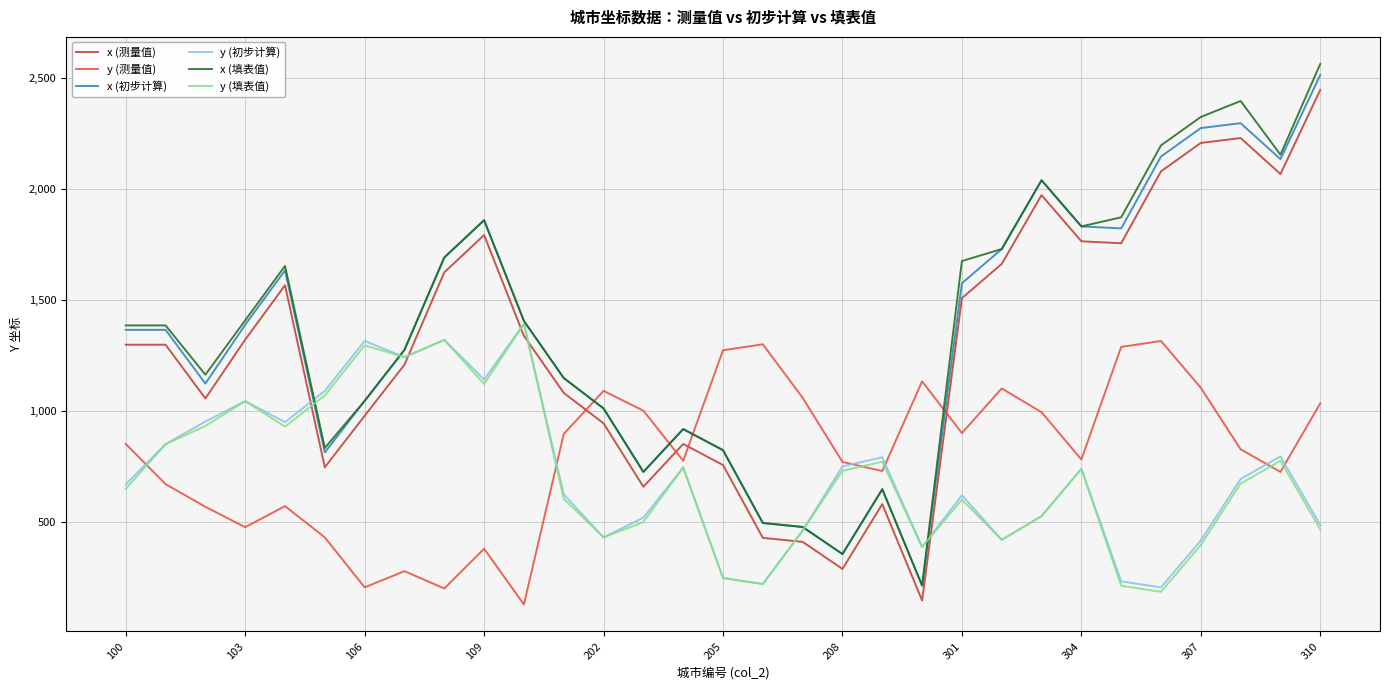

What is the minimum value shown in the chart?

128